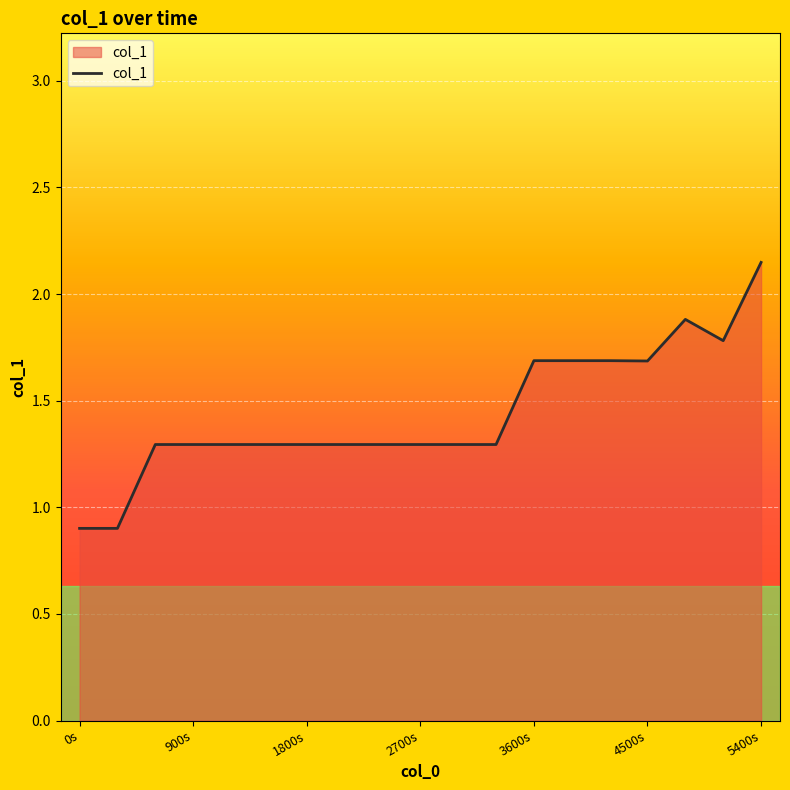

What is the difference between the maximum and minimum values?

1.2